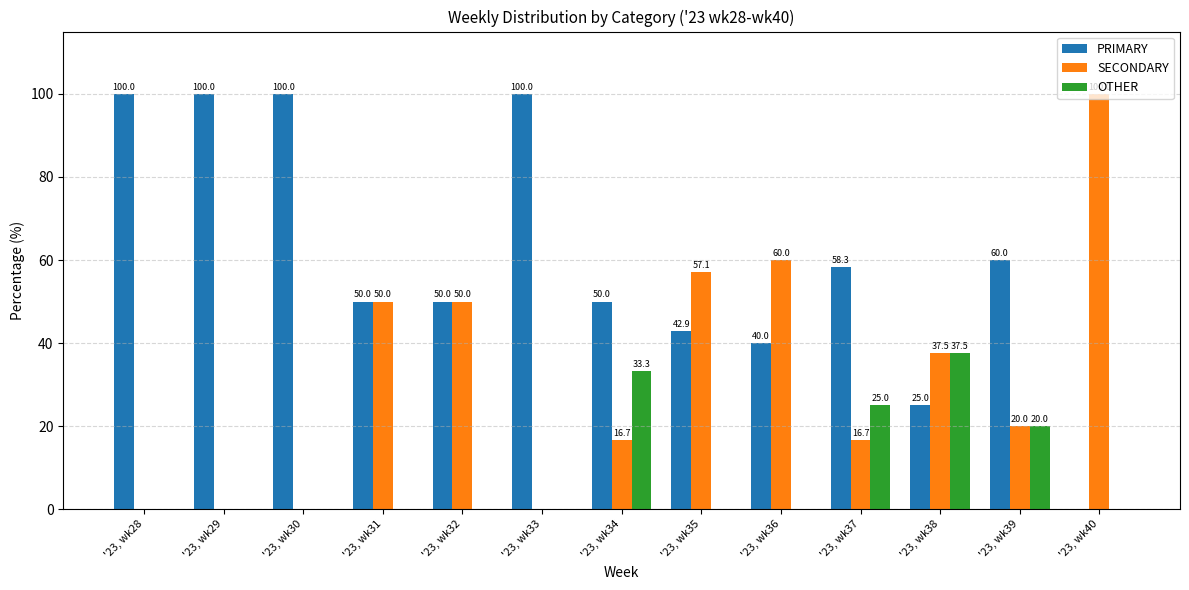

What is the sum of the PRIMARY values at '23, wk40 and '23, wk29?

100.0